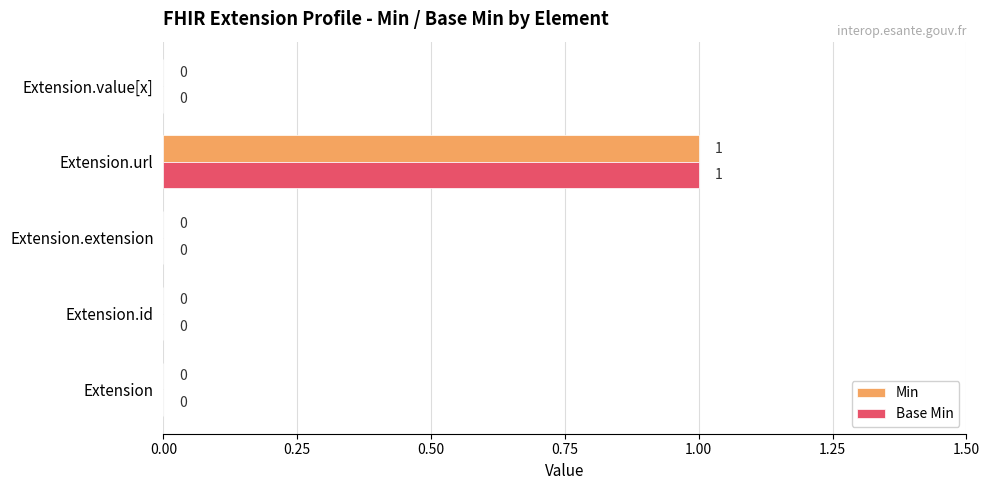

What is the sum of all Min values?

1